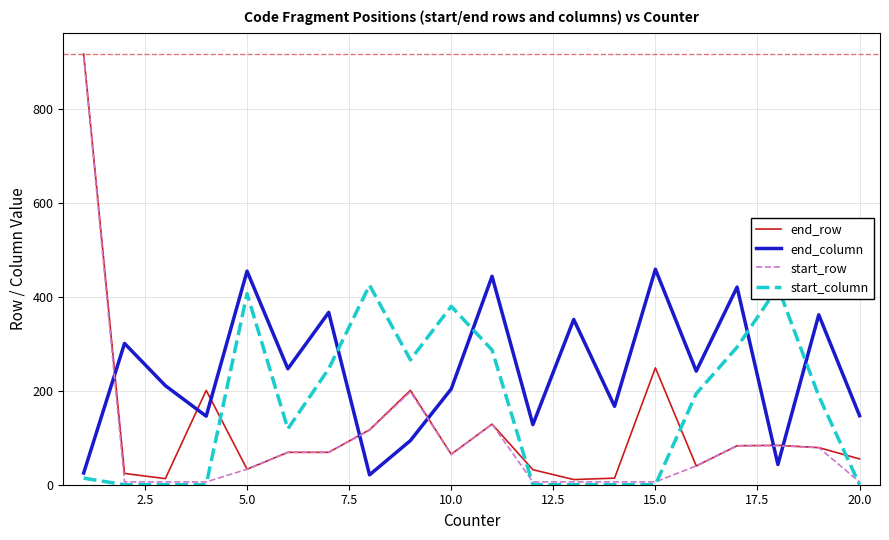

True or false: start_column and end_column intersect in this chart.

True